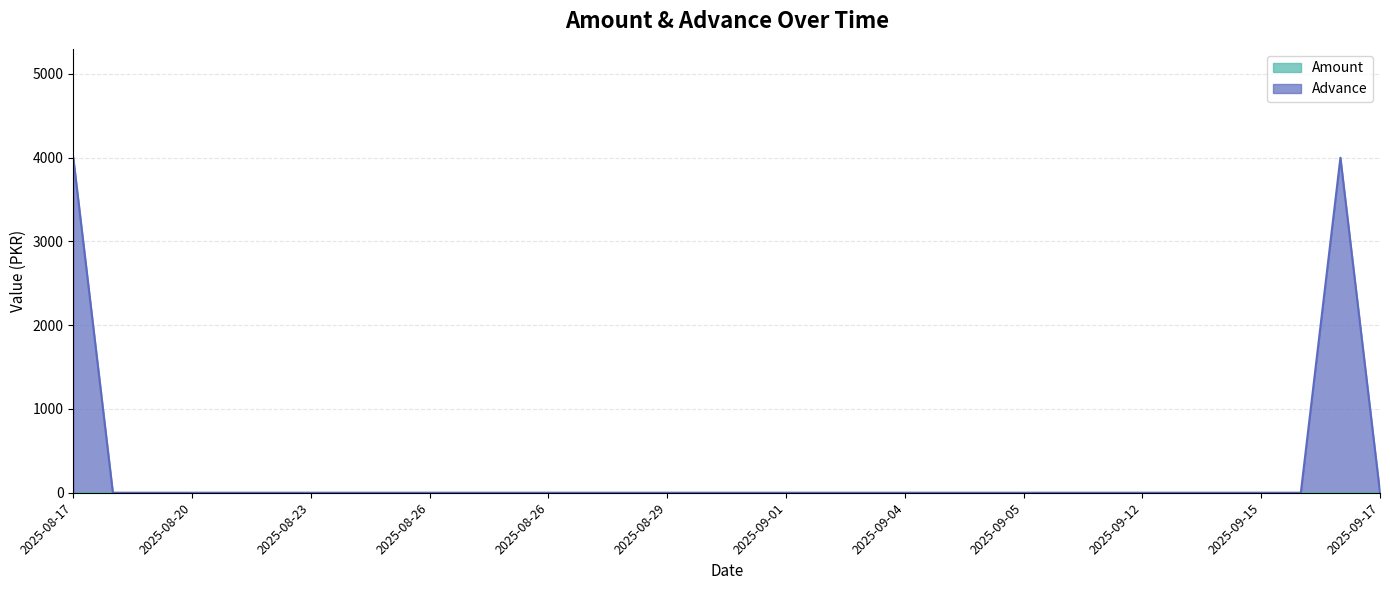

What is the greatest value displayed?

4000